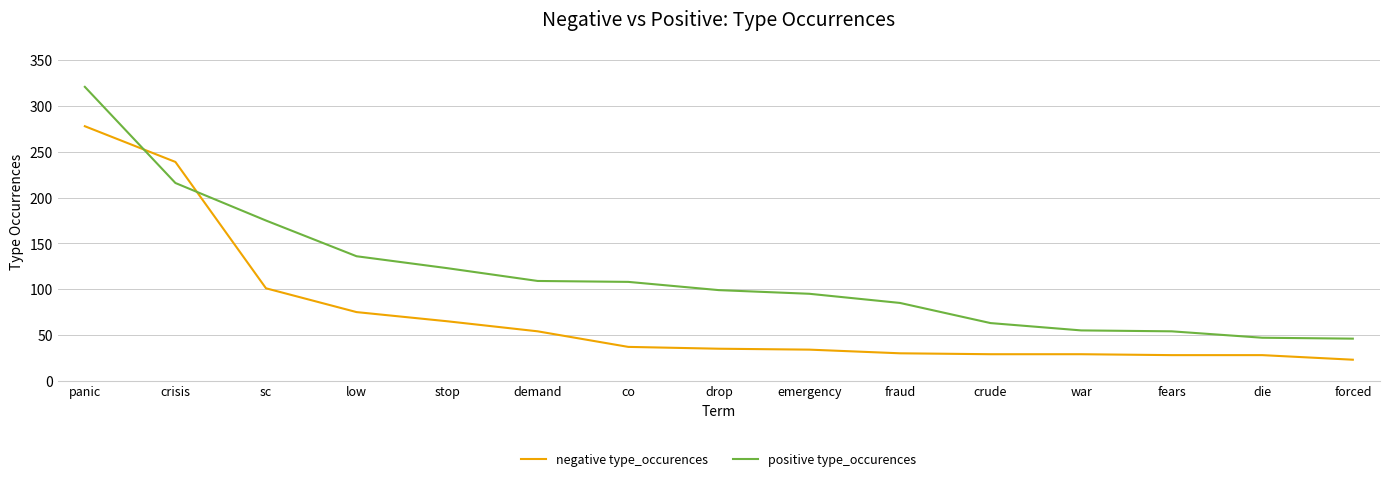

What is the difference between the second highest and second lowest values in the positive type_occurences series?

169